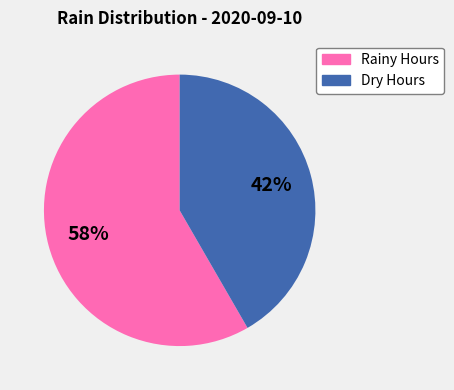

How many segments does this pie chart have?

2